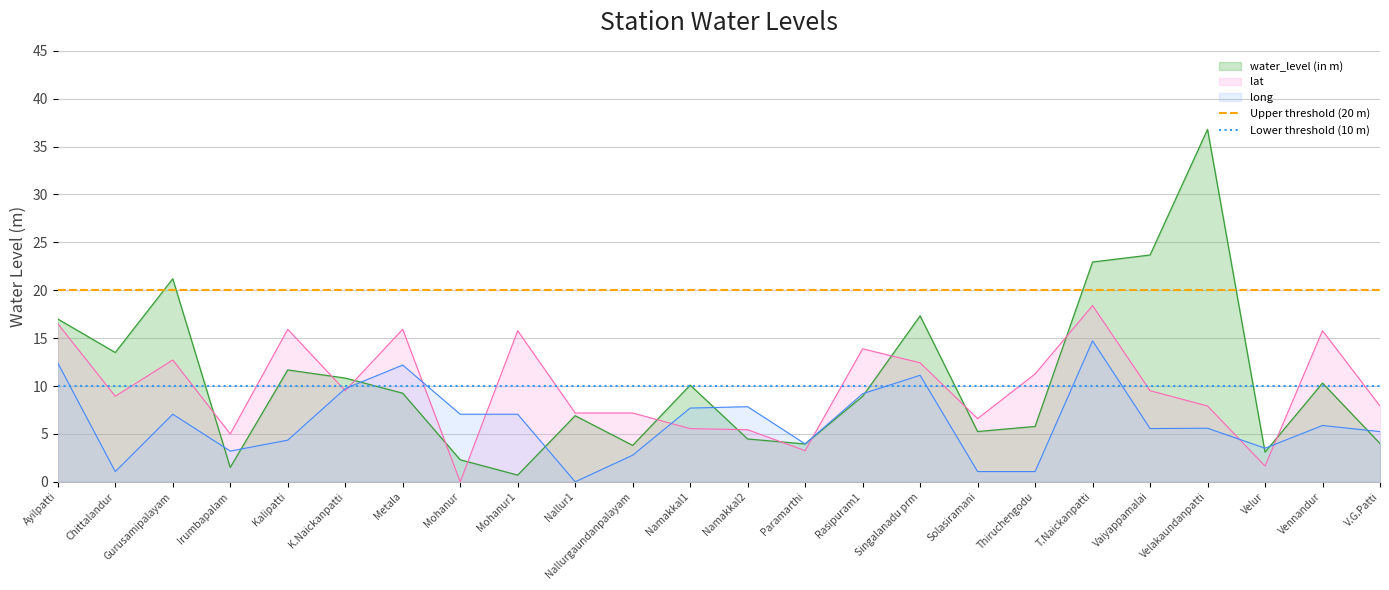

Which category has the highest value in the long series?

T.Naickanpatti